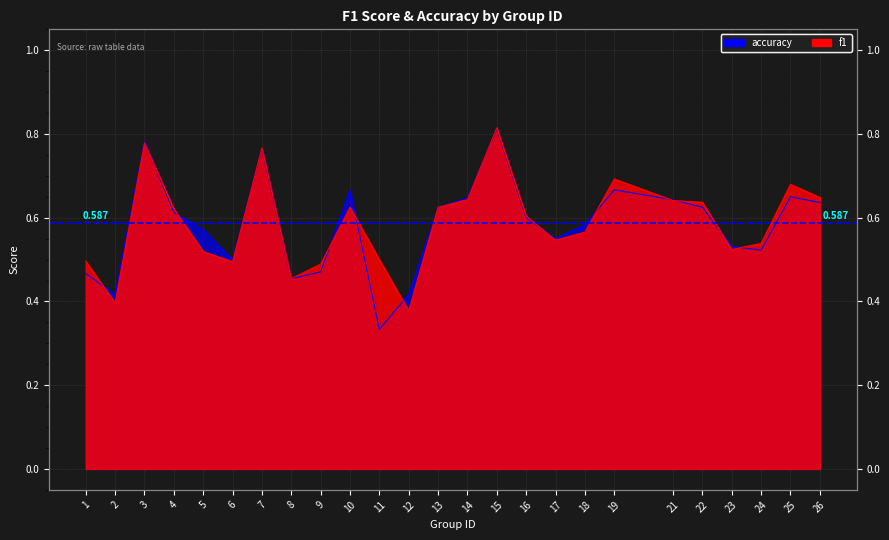

At which label is f1 closest to 0?

12